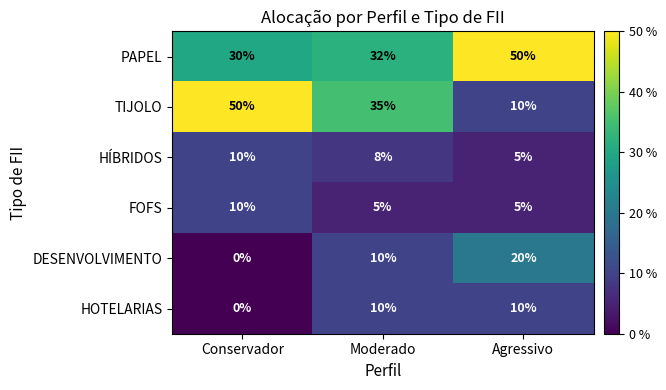

What is the total value across all series at Agressivo?

100